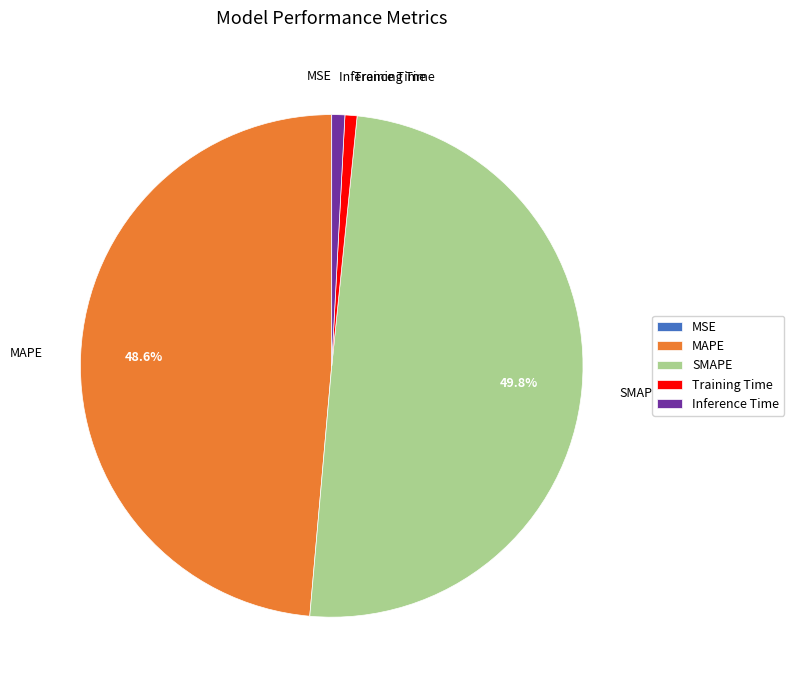

Which slice is the largest?

SMAPE